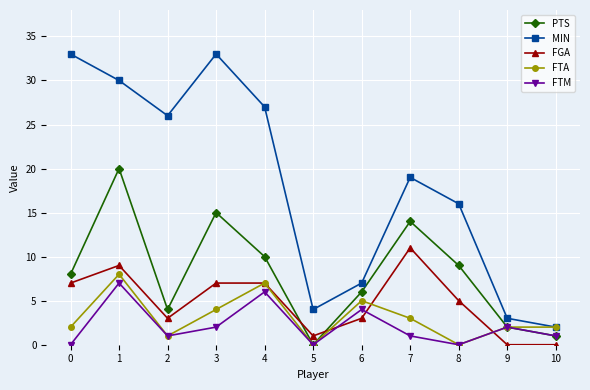

True or false: MIN and FTM intersect in this chart.

False